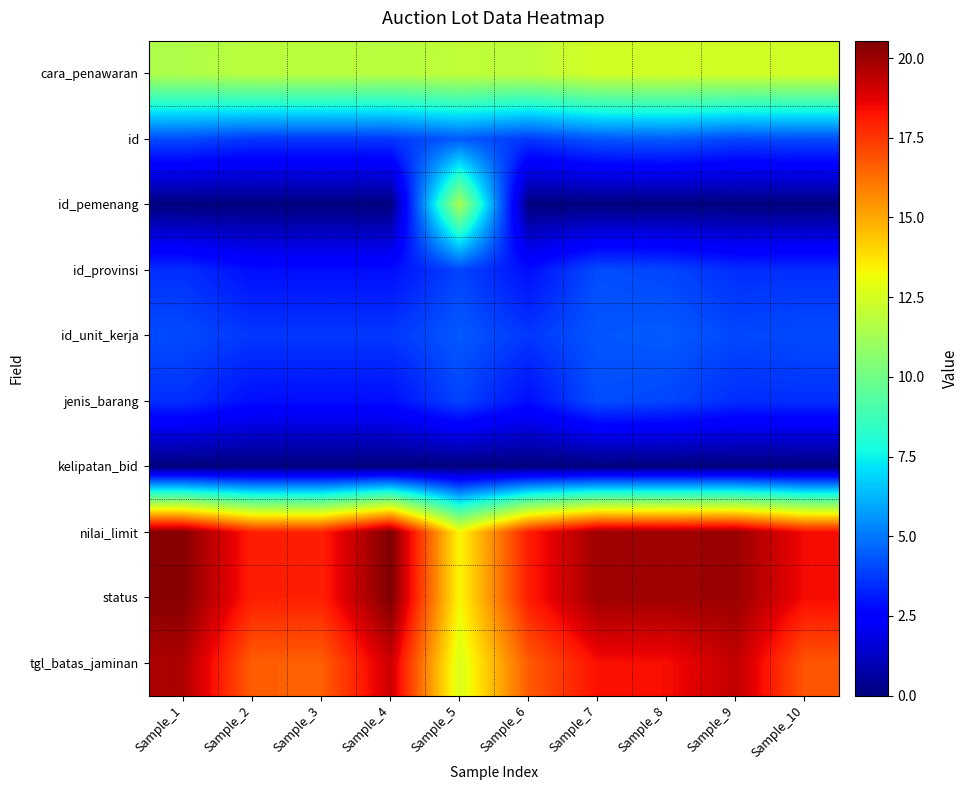

At Sample_10, list the series in order from largest to smallest.

nilai_limit, status, tgl_batas_jaminan, cara_penawaran, id, id_unit_kerja, id_provinsi, jenis_barang, id_pemenang, kelipatan_bid